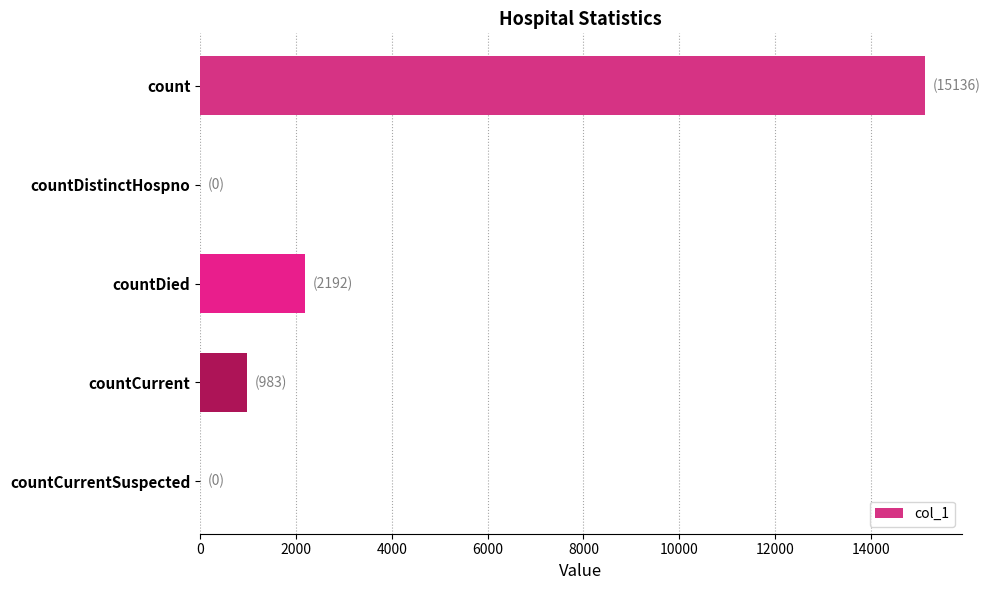

True or false: the data shows 2192 at countDied.

True